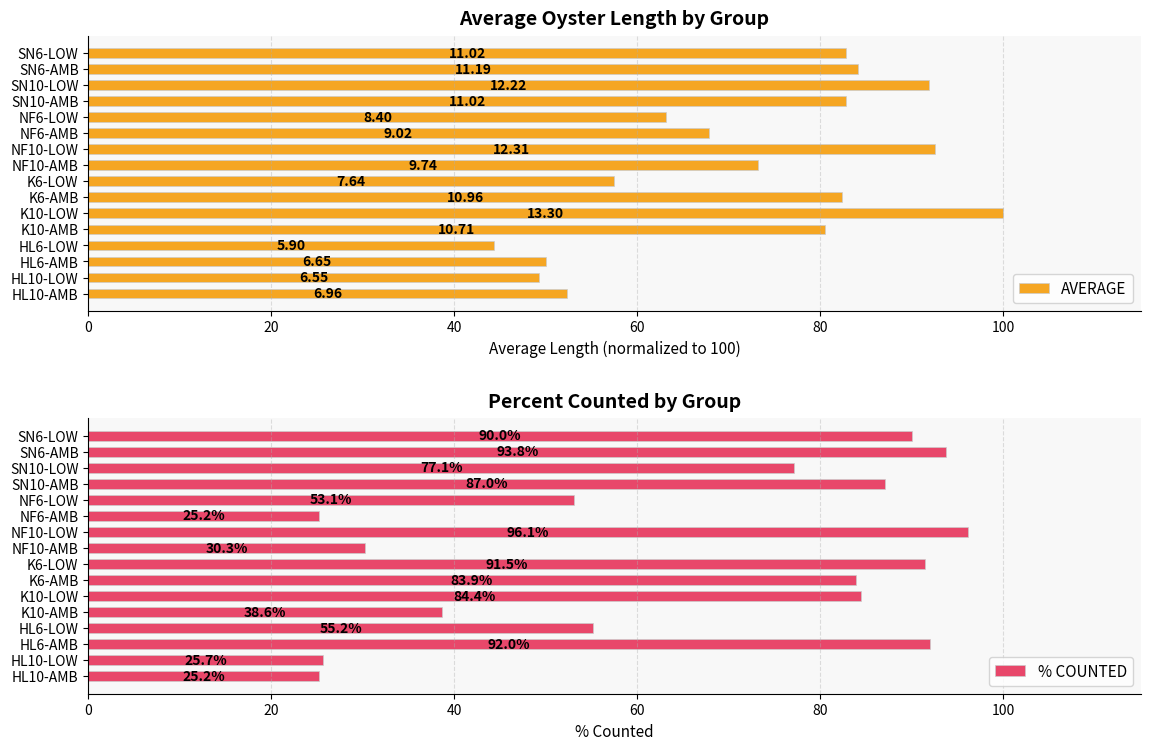

How many categories are shown in the chart?

16